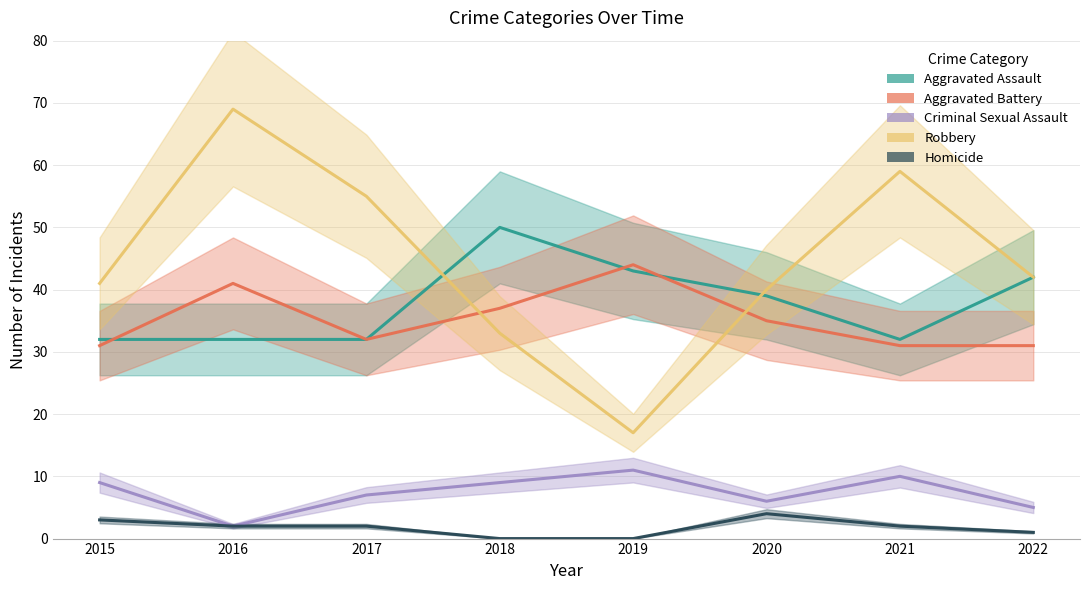

What is the difference between the maximum and second lowest values in the Robbery series?

36